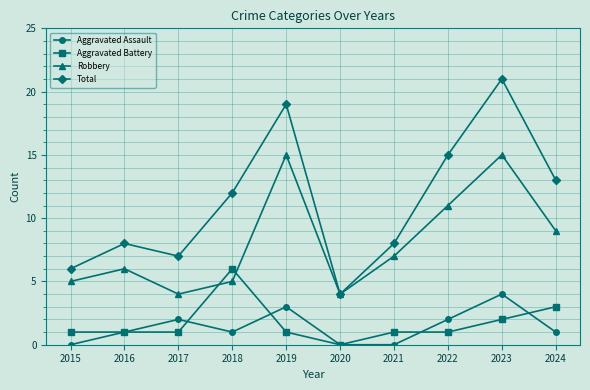

Which category has the highest value across all series?

2023